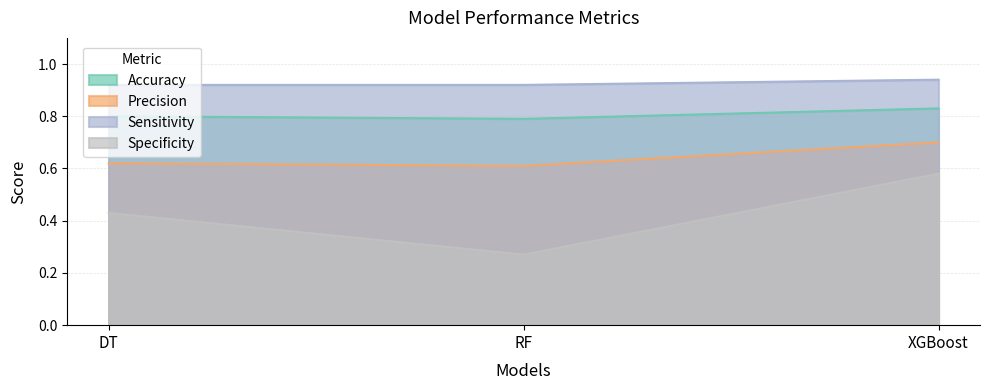

Which label corresponds to the smallest value in the chart?

RF